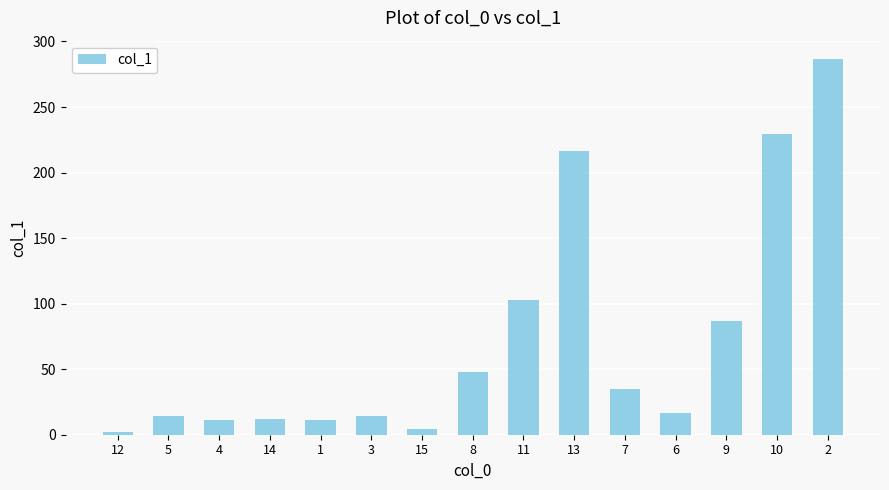

Between 9 and 8, which is larger?

9